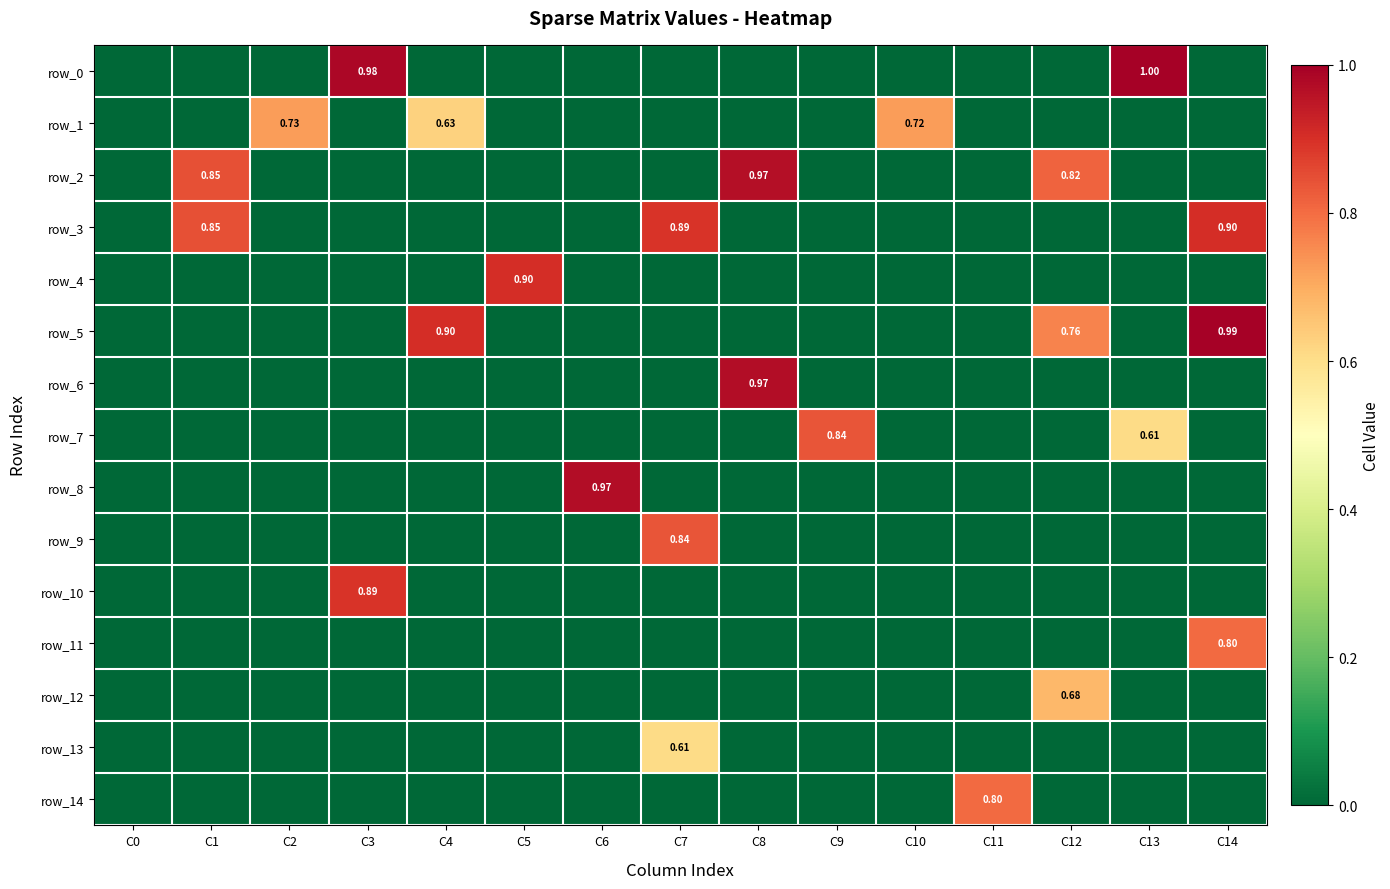

What is the average value of the row_11 series?

0.1